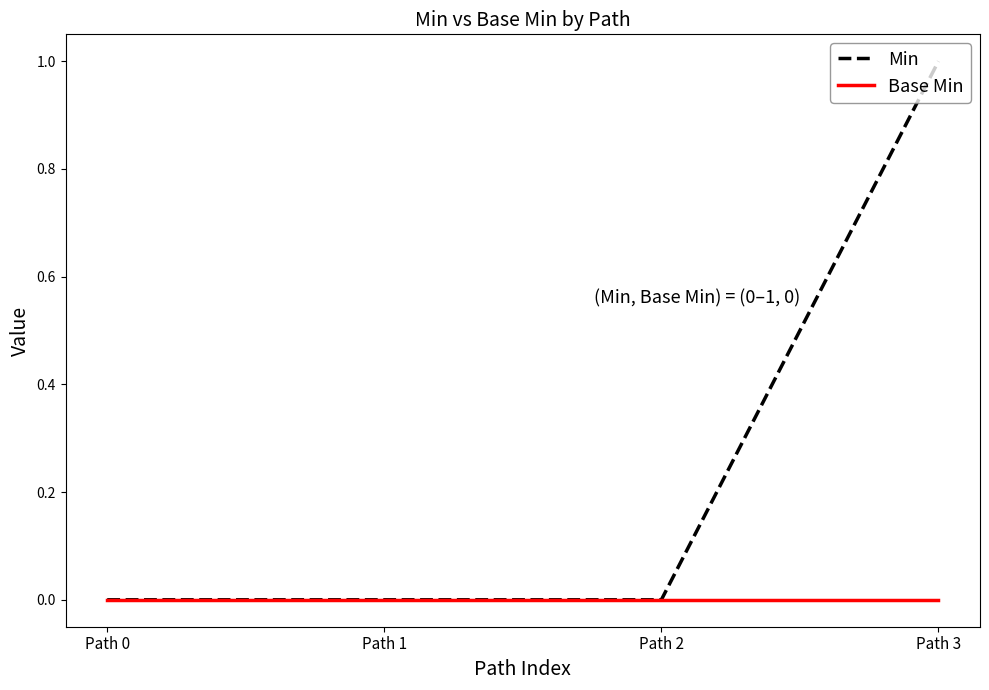

How many lines are shown in the chart?

2